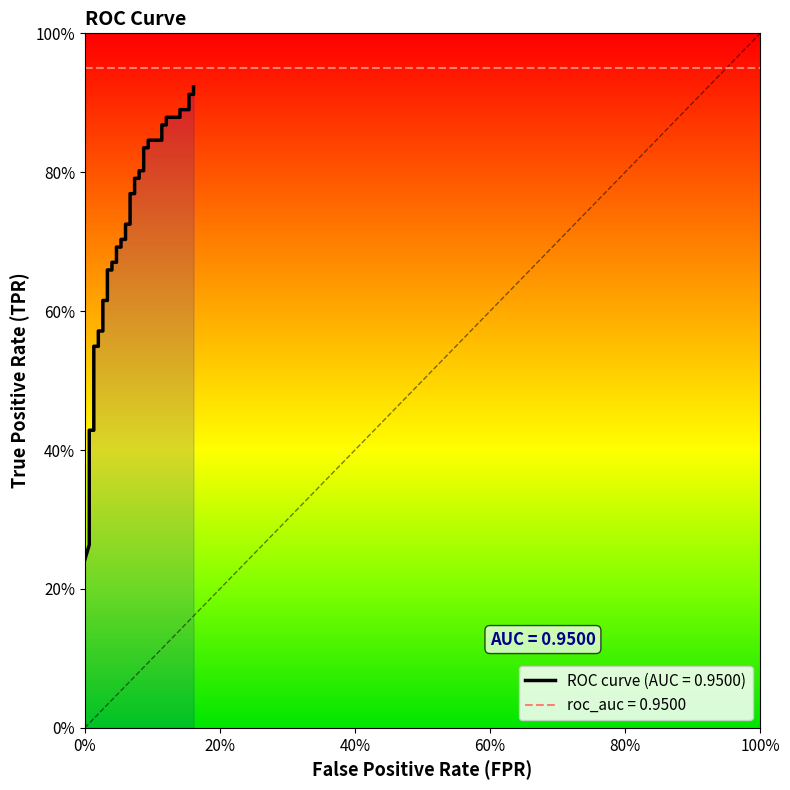

Reading right to left, extract all data points from this chart.

0.9	0.9	0.9	0.9	0.9	0.9	0.9	0.9	0.9	0.8	0.8	0.8	0.8	0.8	0.8	0.8	0.8	0.8	0.8	0.7	0.7	0.7	0.7	0.7	0.7	0.7	0.7	0.7	0.7	0.6	0.6	0.6	0.6	0.5	0.5	0.4	0.4	0.3	0.3	0.2